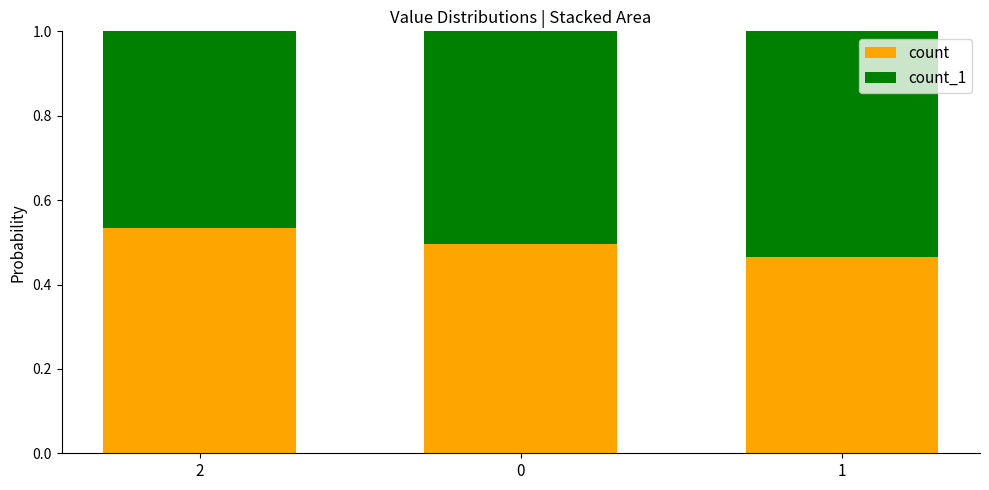

List the labels in order of count value, largest first.

2, 0, 1